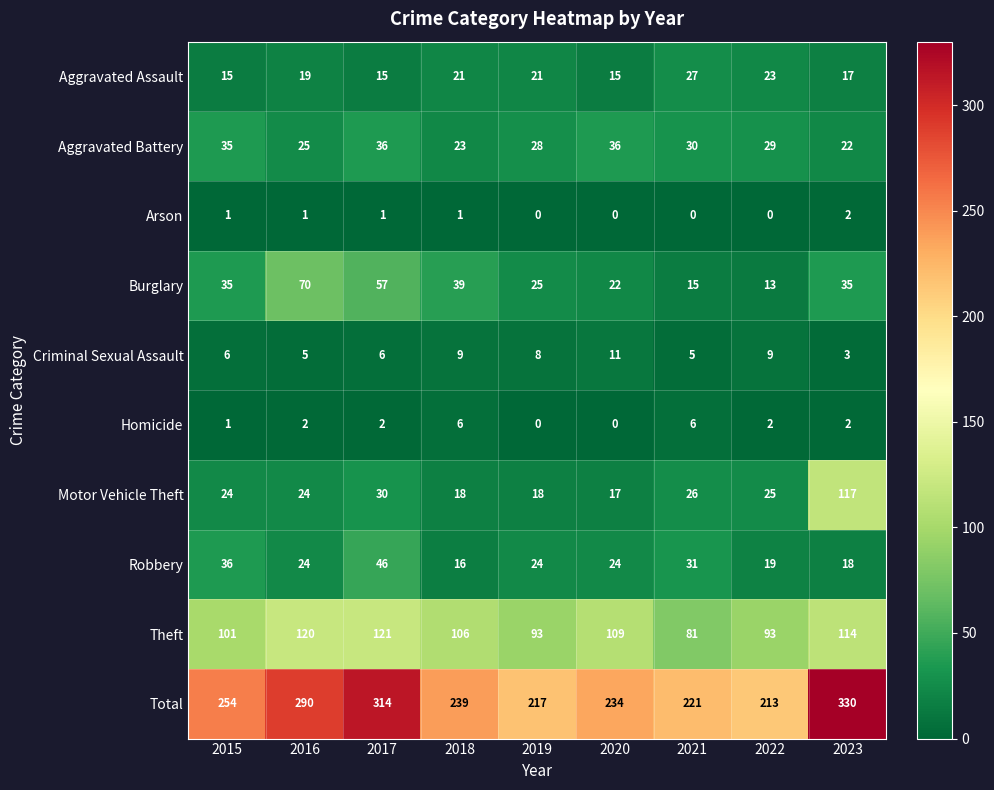

Which series has the largest total across all categories?

Total